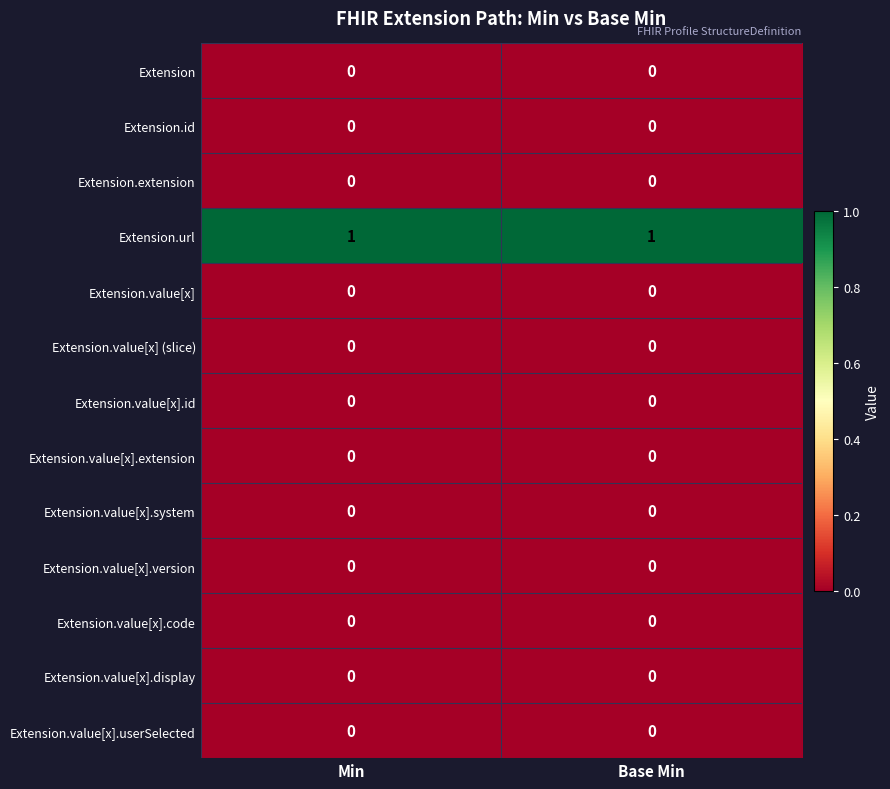

Which series has the largest total across all categories?

Extension.url